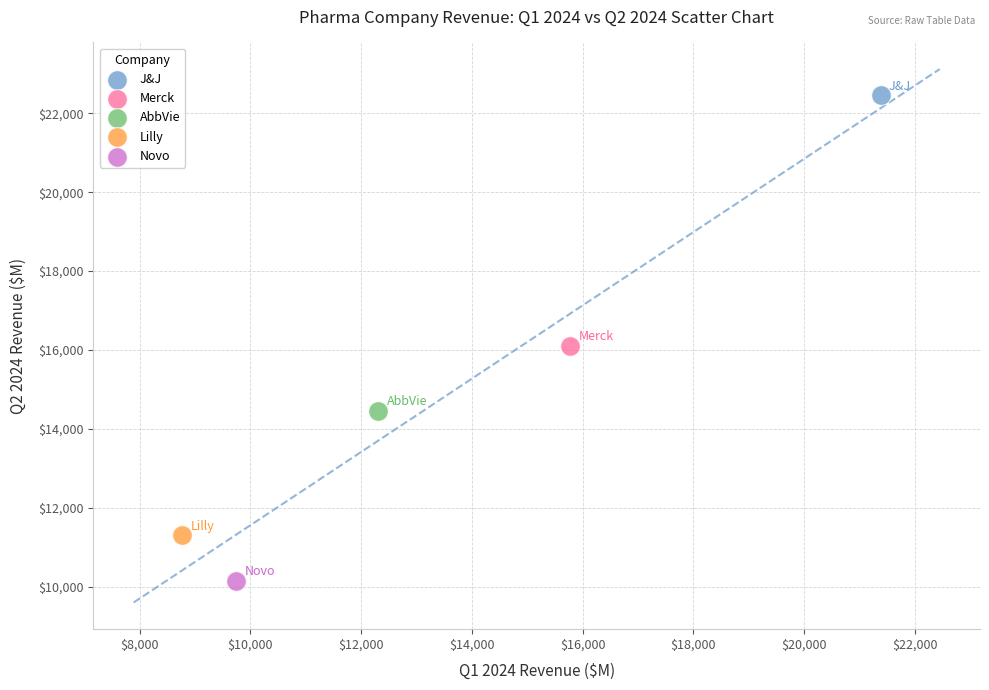

Which series reaches the minimum Y coordinate?

Novo